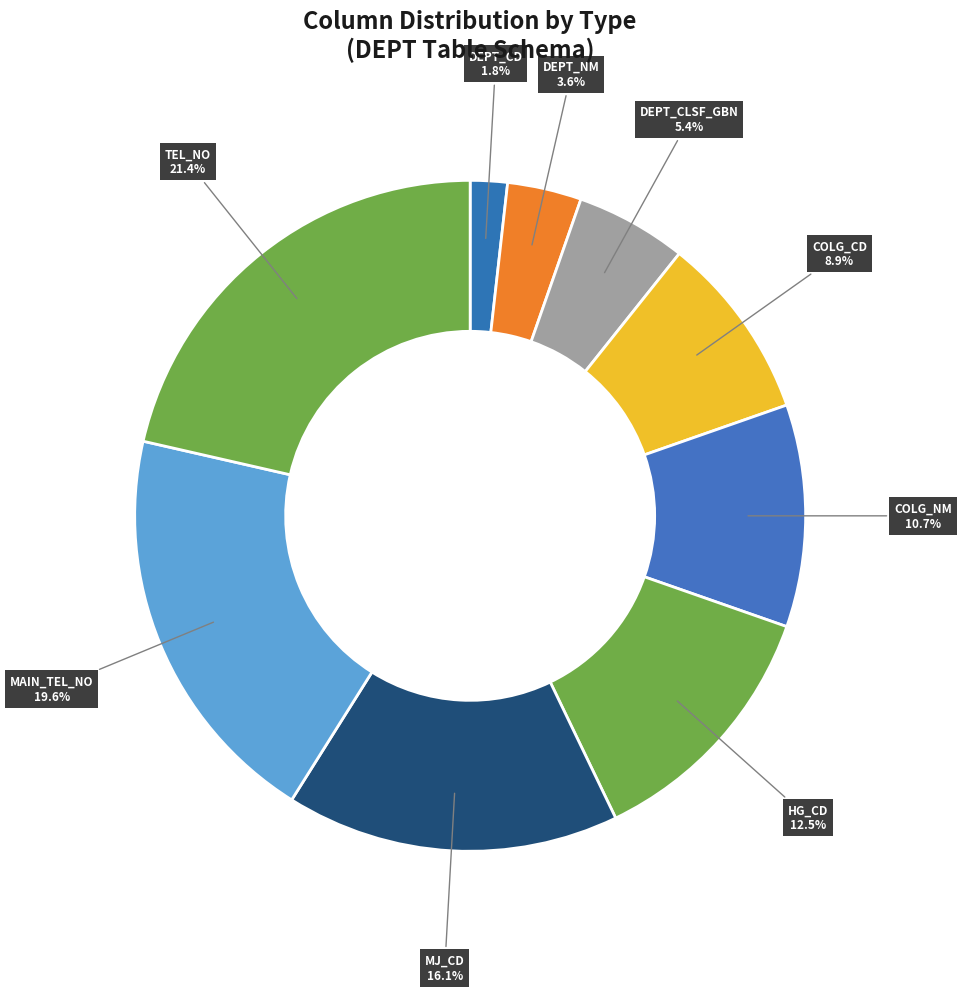

Is there a majority slice in this chart?

No